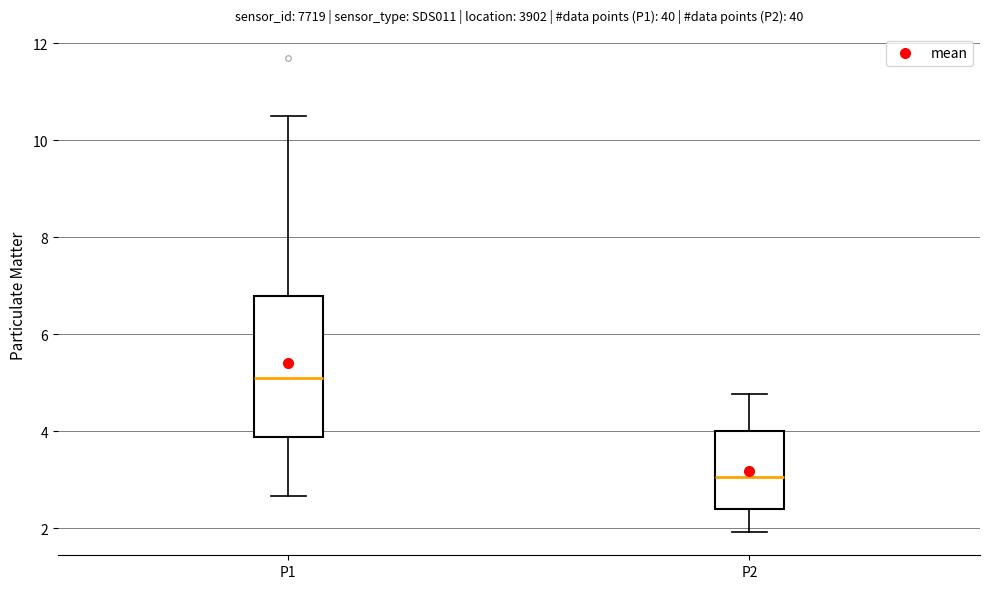

Reading left to right, read every box against the y-axis: the position of its median line, the range the box covers, and the ends of its whiskers. The values are not printed on the chart, so give them approximately, as read against the axis.

P1: median 5.2, box 3.8 to 6.8, whiskers 2.6 to 10.6
P2: median 3.0, box 2.4 to 4.0, whiskers 2.0 to 4.8